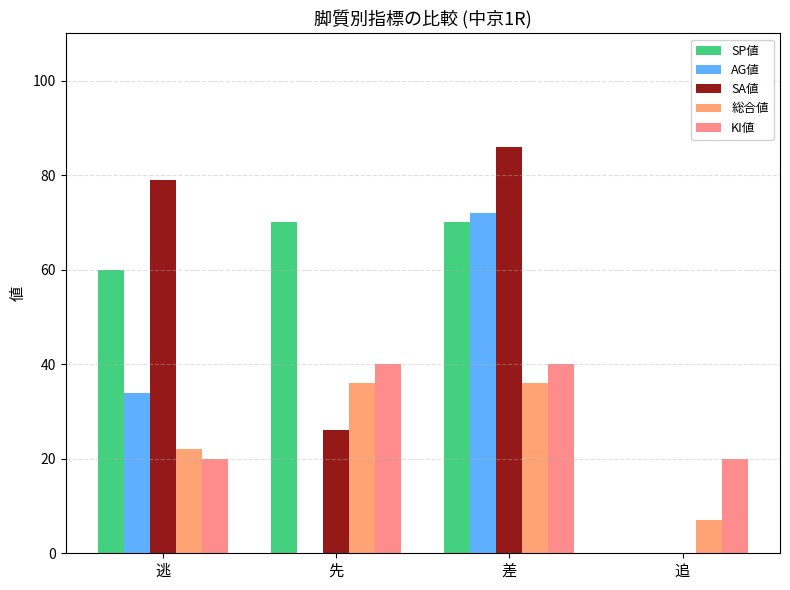

How many groups of bars are there?

4